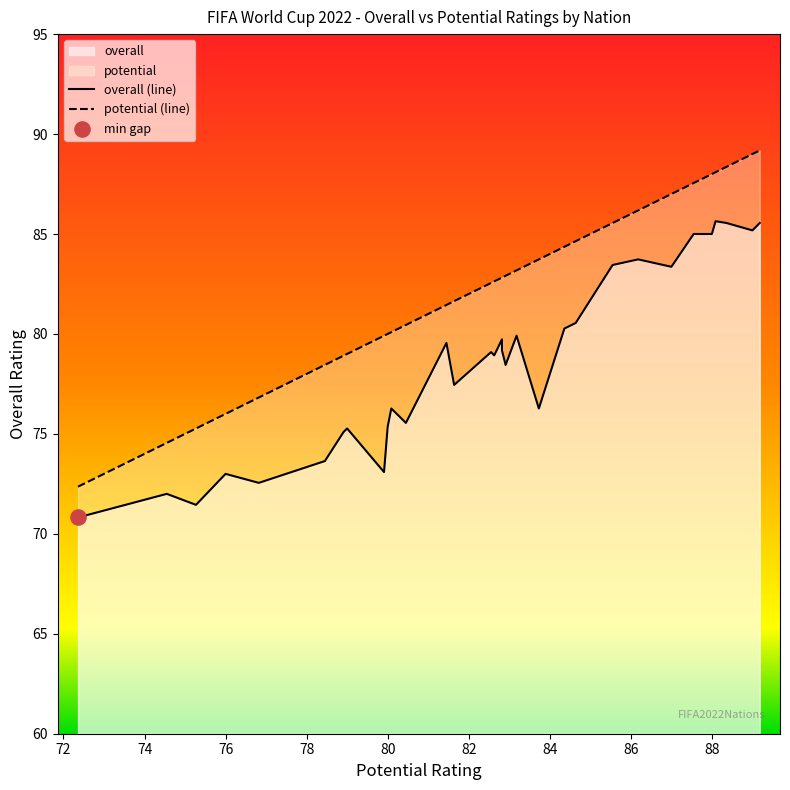

Which series has the largest Y range (max minus min)?

potential (line)